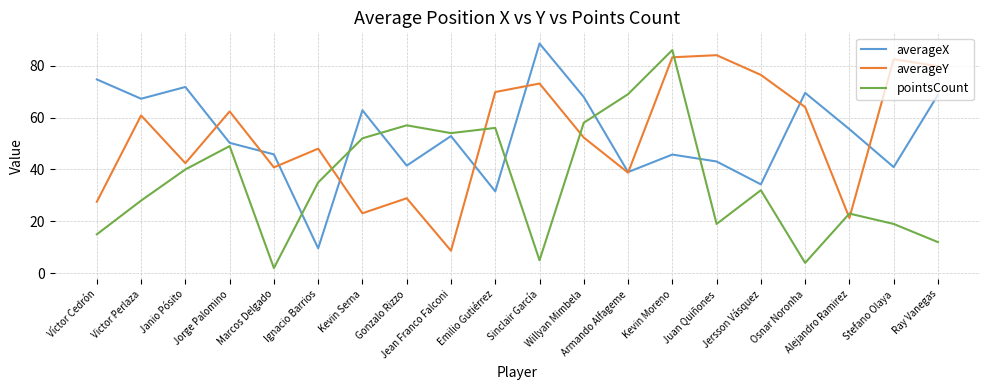

How many intersections are there between averageY and pointsCount?

6